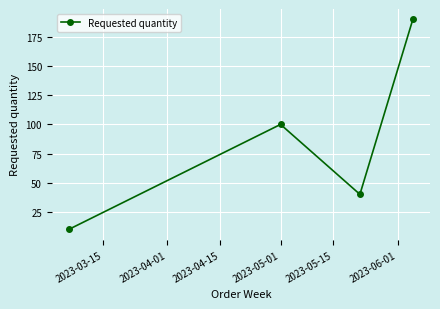

What is the difference between the maximum and minimum values?

180